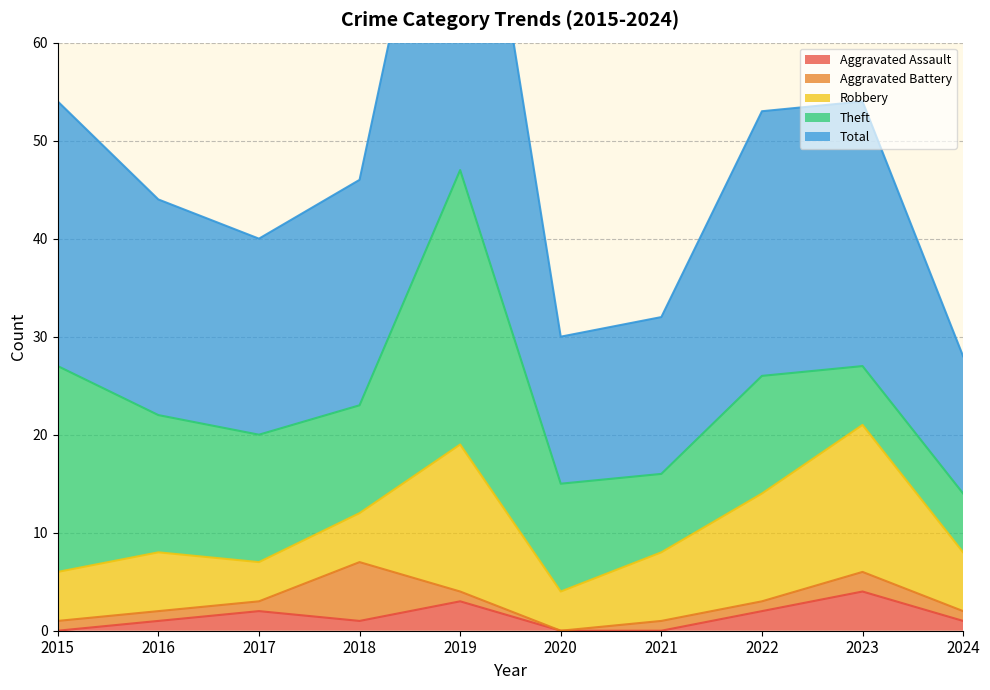

What is the maximum value shown in the chart?

47